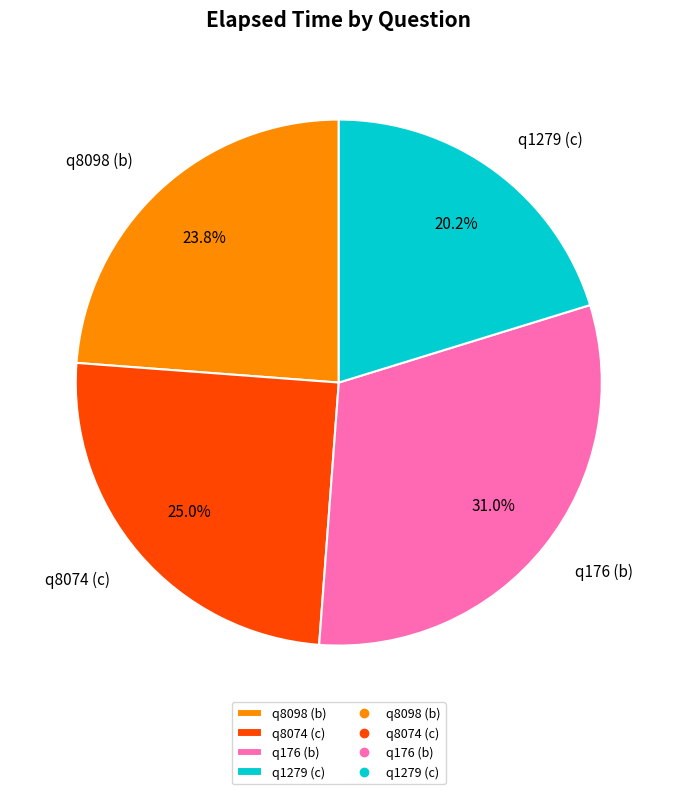

Does q1279 (c) account for over 50% of the chart?

No